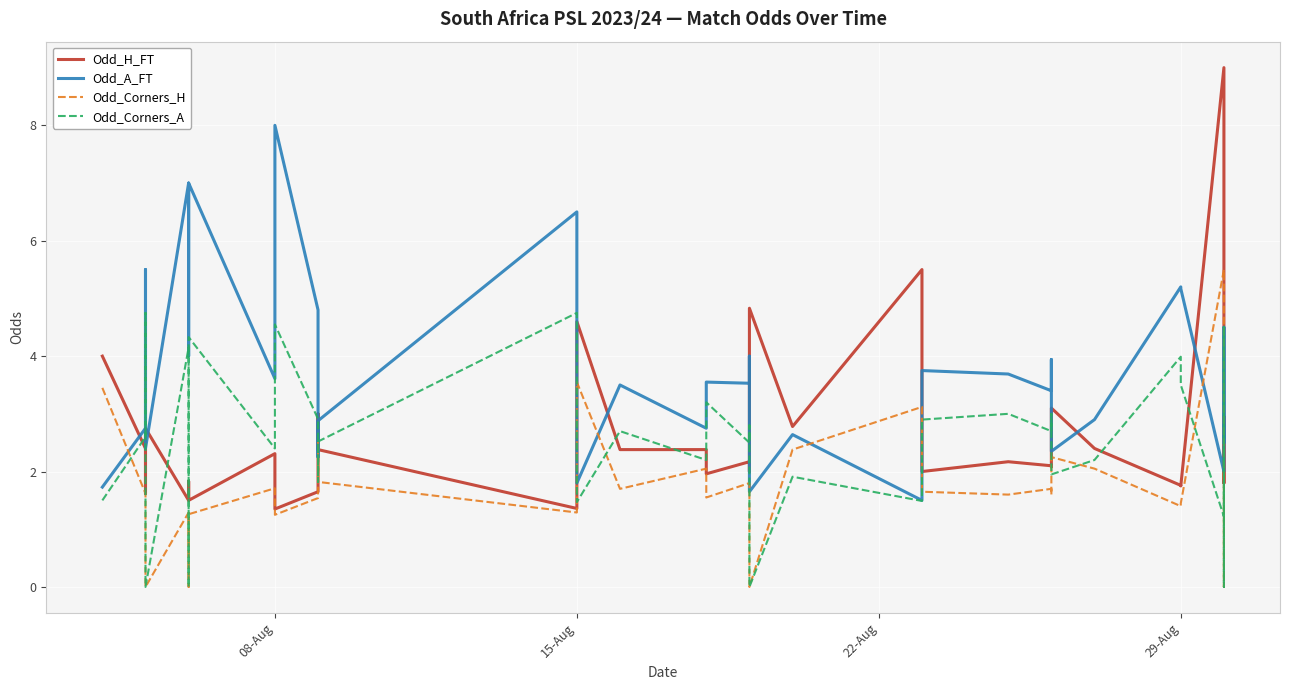

Count the number of data series in this chart.

4